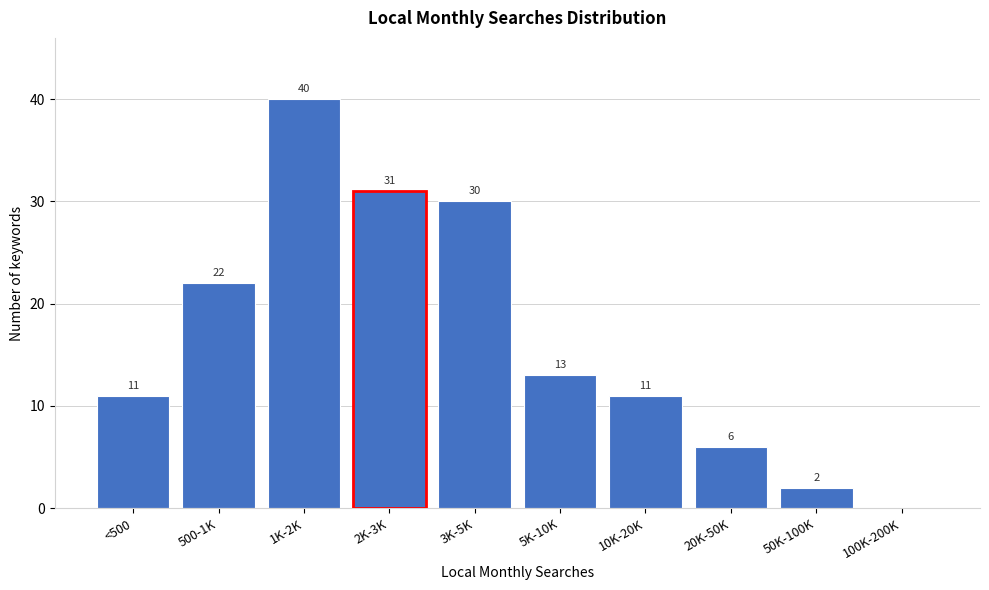

Reading left to right, list all the values displayed in this chart.

<500=11	500-1K=22	1K-2K=40	2K-3K=31	3K-5K=30	5K-10K=13	10K-20K=11	20K-50K=6	50K-100K=2	100K-200K=0